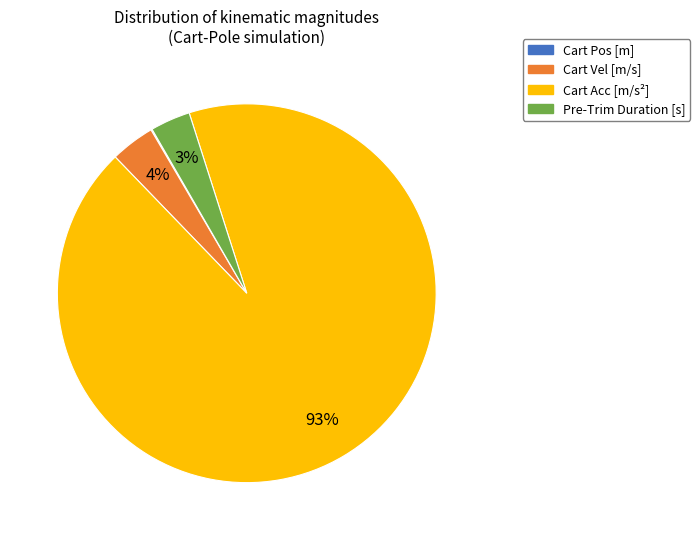

To the nearest percent, what is the difference between the largest and smallest slice percentages?

93%